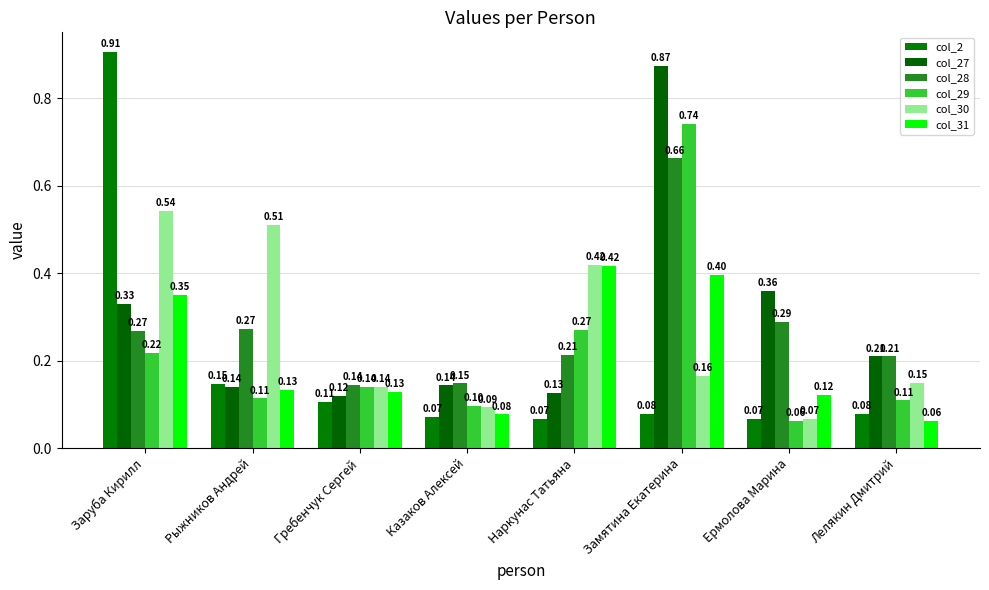

Rank the series at Замятина Екатерина from lowest to highest value.

col_2, col_30, col_31, col_28, col_29, col_27